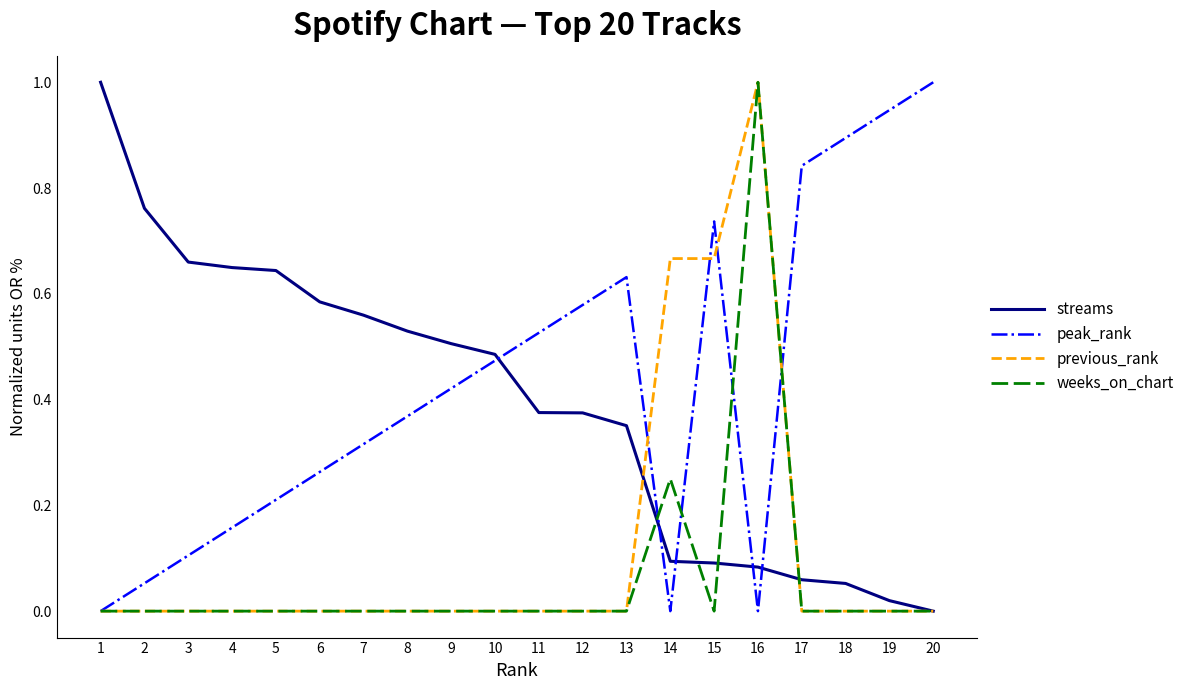

Between which two adjacent categories do weeks_on_chart and streams first intersect?

13 and 14